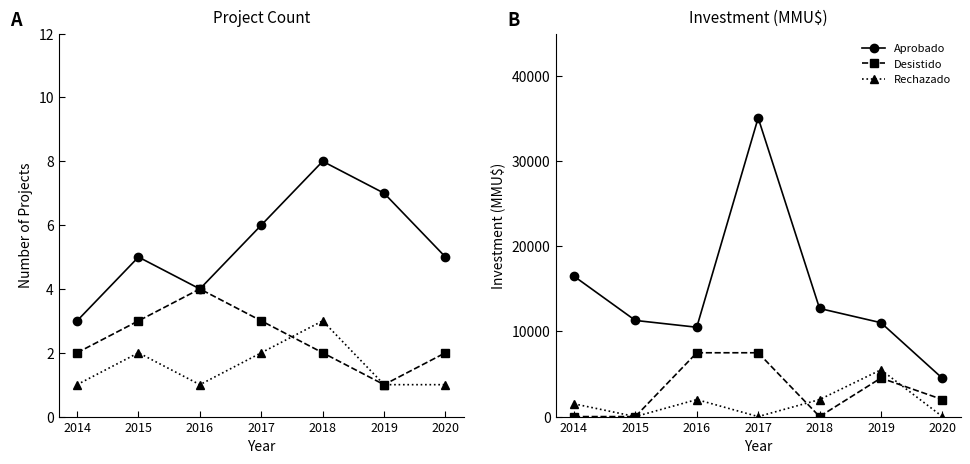

The value of Aprobado at 2015 is 11300. True or false?

True